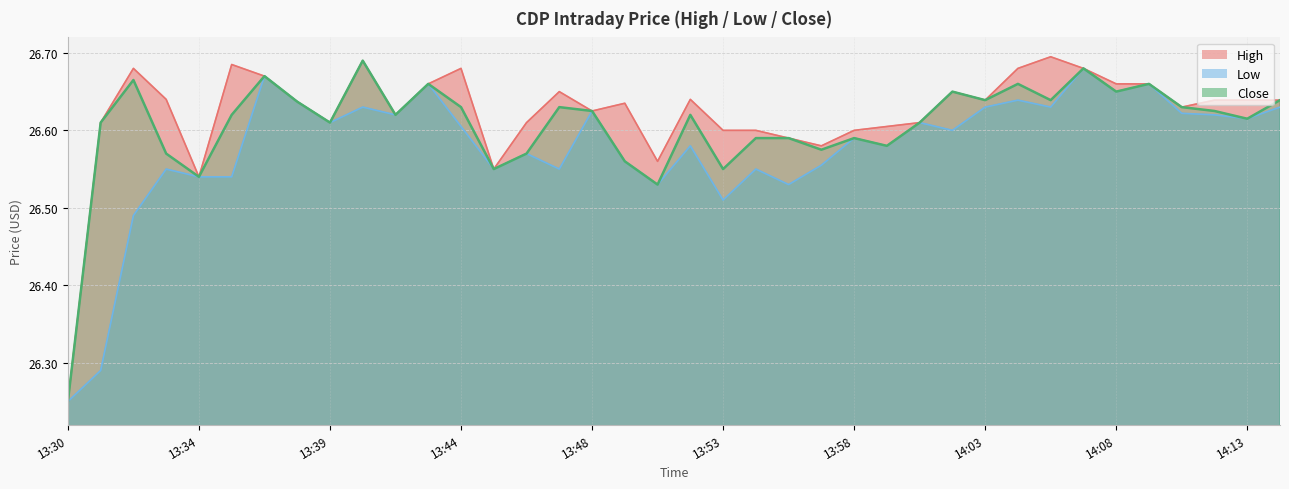

Between 14:02 and 13:51, which is larger?

14:02